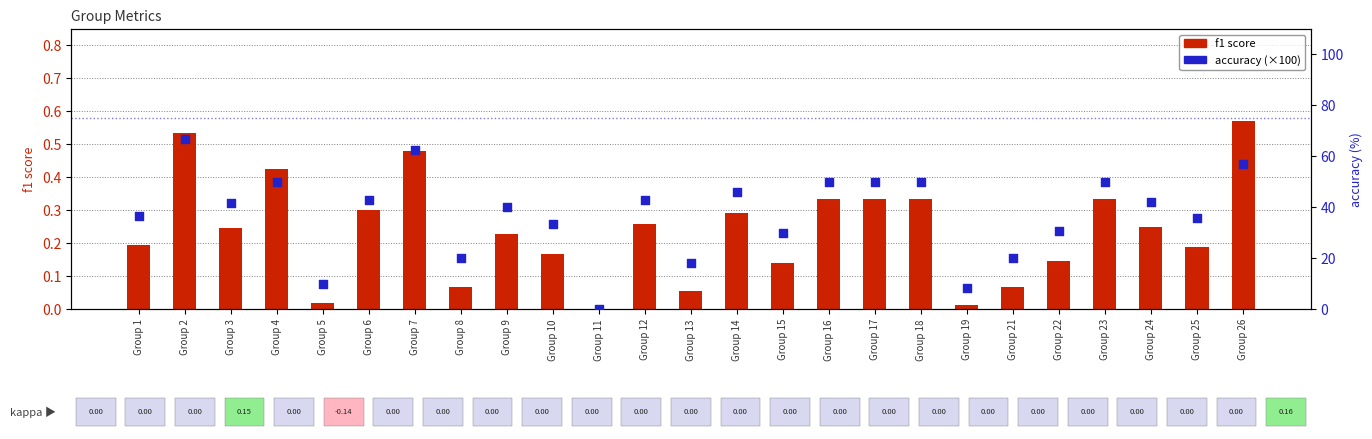

At how many categories does at least one series exceed 54?

3